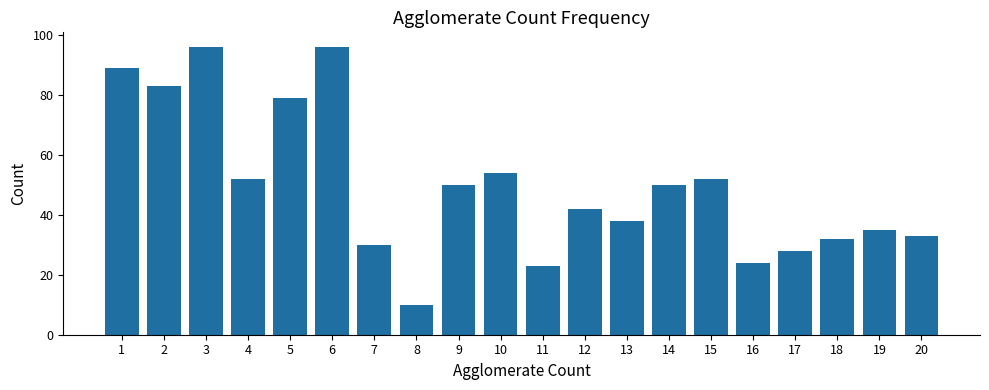

What is the value of the 18th bar from the left?

32